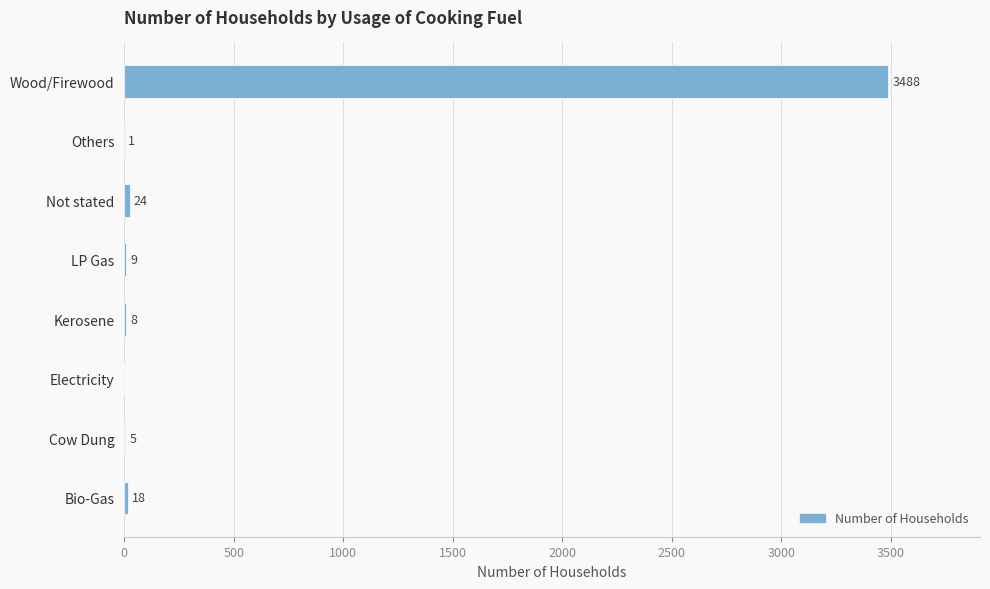

Reading bottom to top, list all the values displayed in this chart.

Bio-Gas=18	Cow Dung=5	Electricity=0	Kerosene=8	LP Gas=9	Not stated=24	Others=1	Wood/Firewood=3488